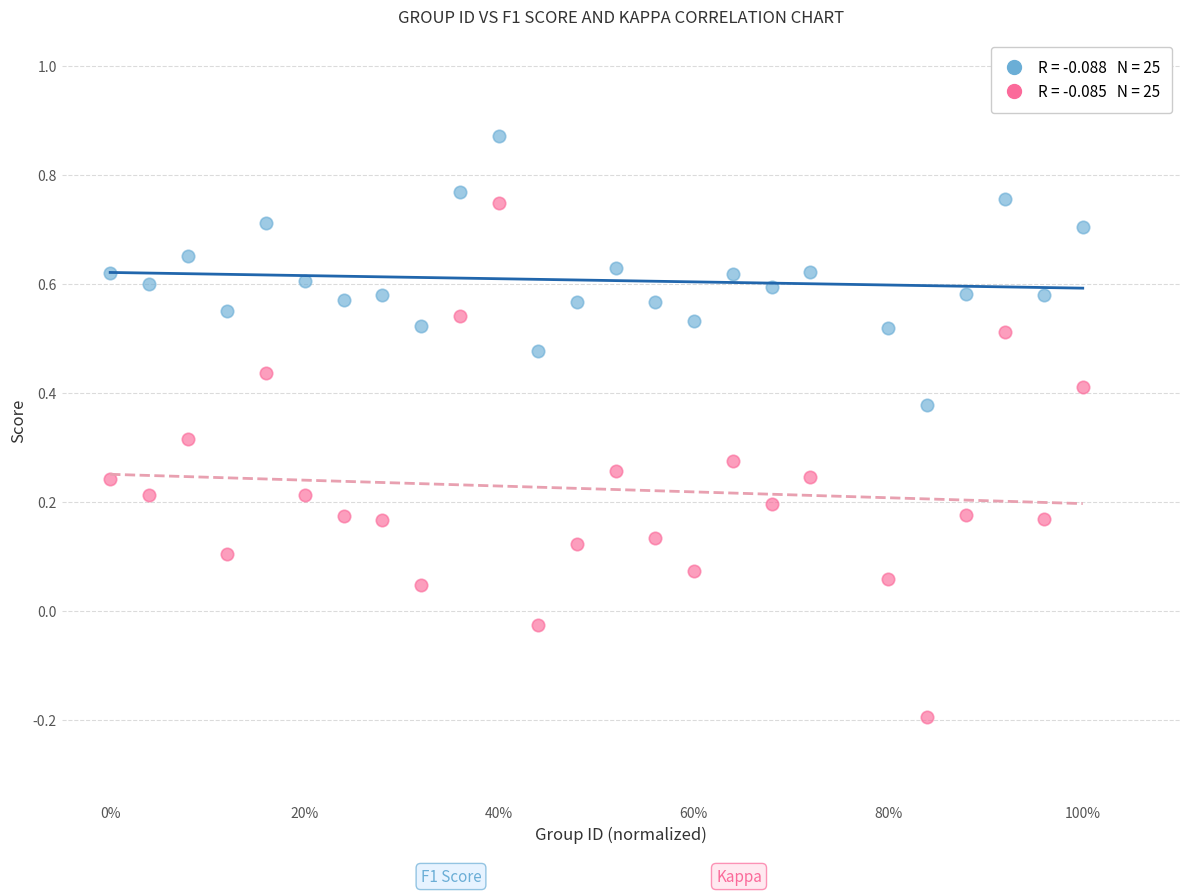

Across all data points, what is the range of X values (max minus min)?

1.0